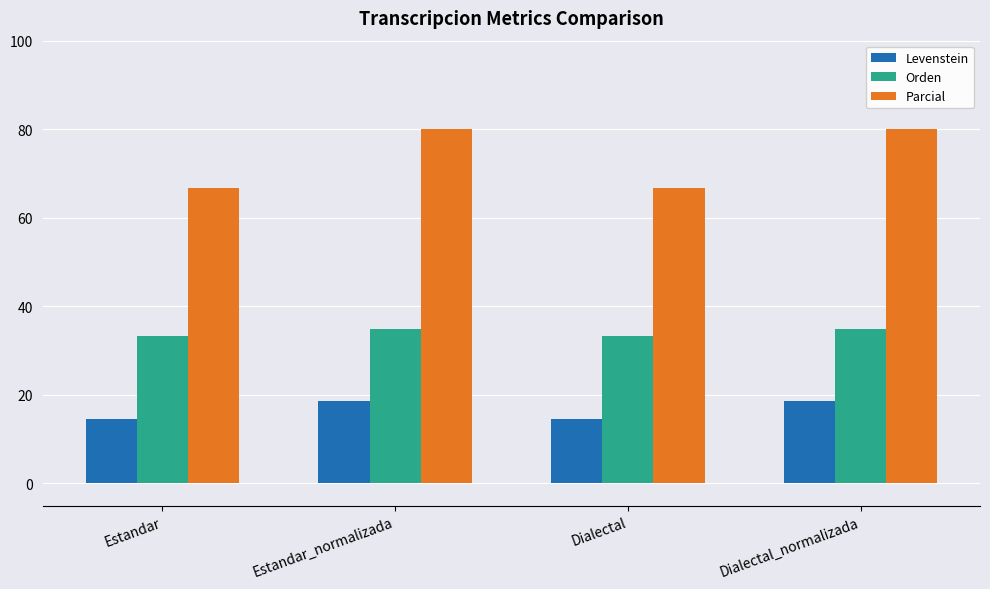

The Orden series shows 60.2 at Dialectal_normalizada. True or false?

False